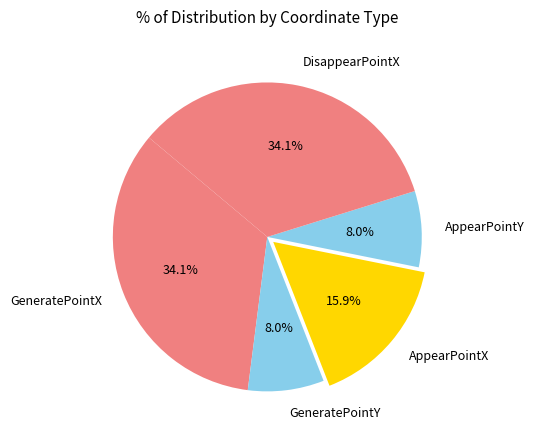

What percentage do GeneratePointY and AppearPointX together represent?

23.9%